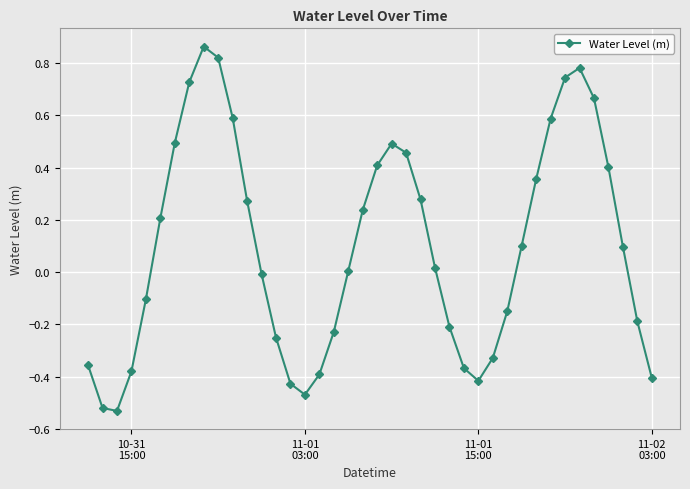

Count the number of categories in the chart.

40